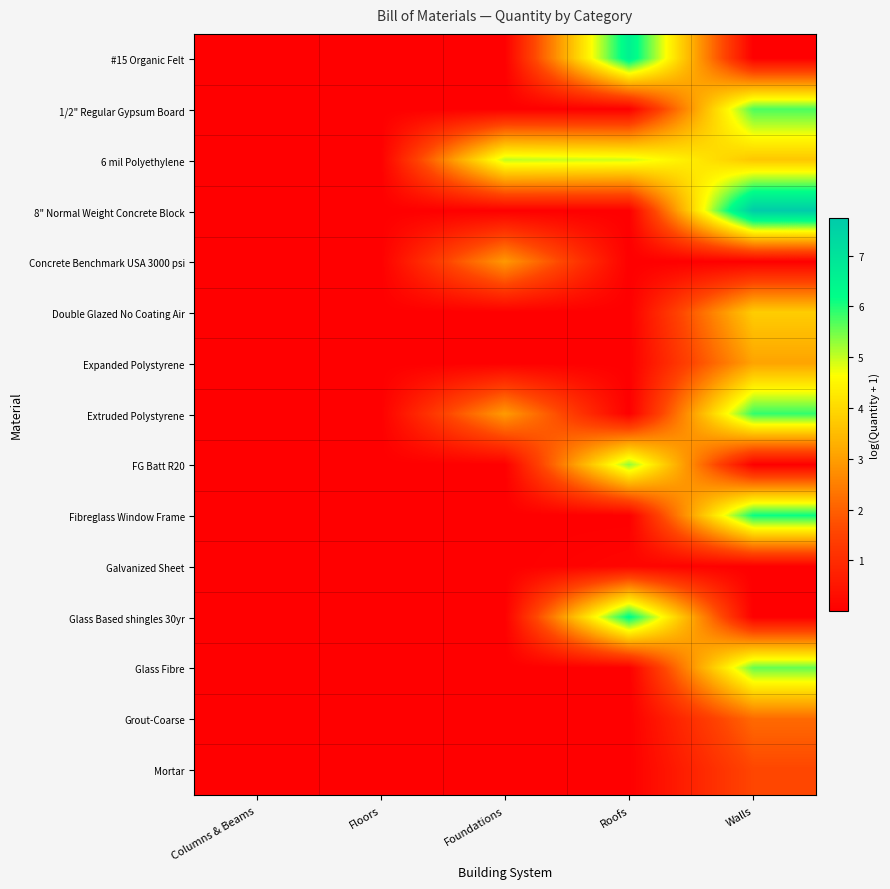

Reading left to right, extract all data points from this chart.

#15 Organic Felt: Columns & Beams=0.0	Floors=0.0	Foundations=0.0	Roofs=6.6	Walls=0.0
1/2" Regular Gypsum Board: Columns & Beams=0.0	Floors=0.0	Foundations=0.0	Roofs=0.0	Walls=5.7
6 mil Polyethylene: Columns & Beams=0.0	Floors=0.0	Foundations=5.0	Roofs=4.9	Walls=3.7
8" Normal Weight Concrete Block: Columns & Beams=0.0	Floors=0.0	Foundations=0.0	Roofs=0.0	Walls=7.7
Concrete Benchmark USA 3000 psi: Columns & Beams=0.0	Floors=0.0	Foundations=2.9	Roofs=0.0	Walls=0.0
Double Glazed No Coating Air: Columns & Beams=0.0	Floors=0.0	Foundations=0.0	Roofs=0.0	Walls=3.8
Expanded Polystyrene: Columns & Beams=0.0	Floors=0.0	Foundations=0.0	Roofs=0.0	Walls=3.1
Extruded Polystyrene: Columns & Beams=0.0	Floors=0.0	Foundations=3.0	Roofs=0.0	Walls=5.9
FG Batt R20: Columns & Beams=0.0	Floors=0.0	Foundations=0.0	Roofs=5.3	Walls=0.0
Fibreglass Window Frame: Columns & Beams=0.0	Floors=0.0	Foundations=0.0	Roofs=0.0	Walls=6.1
Galvanized Sheet: Columns & Beams=0.0	Floors=0.0	Foundations=0.0	Roofs=0.1	Walls=0.0
Glass Based shingles 30yr: Columns & Beams=0.0	Floors=0.0	Foundations=0.0	Roofs=6.3	Walls=0.0
Glass Fibre: Columns & Beams=0.0	Floors=0.0	Foundations=0.0	Roofs=0.0	Walls=5.6
Grout-Coarse: Columns & Beams=0.0	Floors=0.0	Foundations=0.0	Roofs=0.0	Walls=2.2
Mortar: Columns & Beams=0.0	Floors=0.0	Foundations=0.0	Roofs=0.0	Walls=1.6